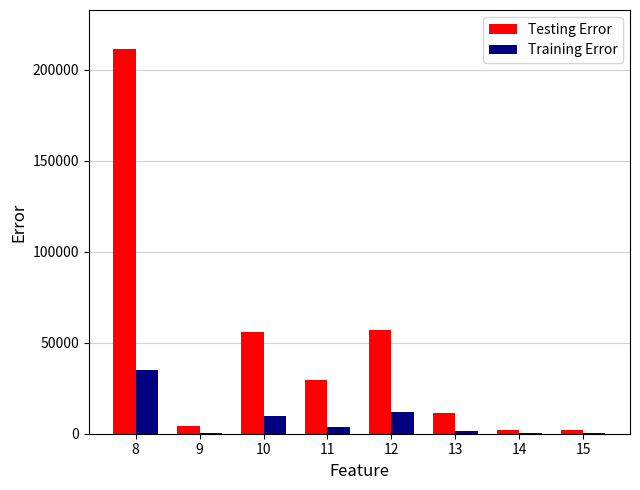

What is the maximum value shown in the chart?

211712